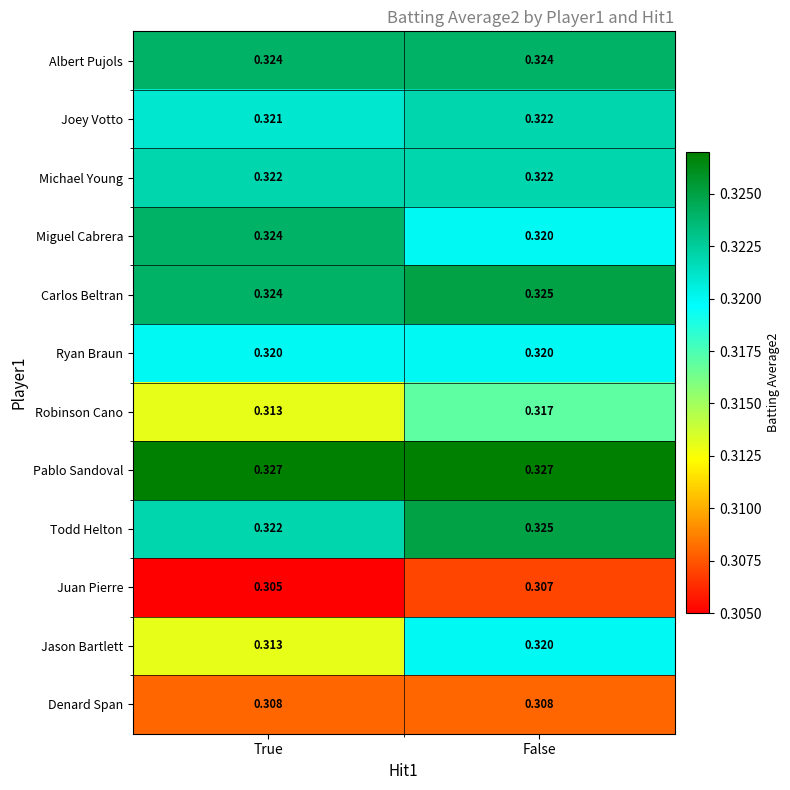

Which series changed the most between True and False?

Jason Bartlett